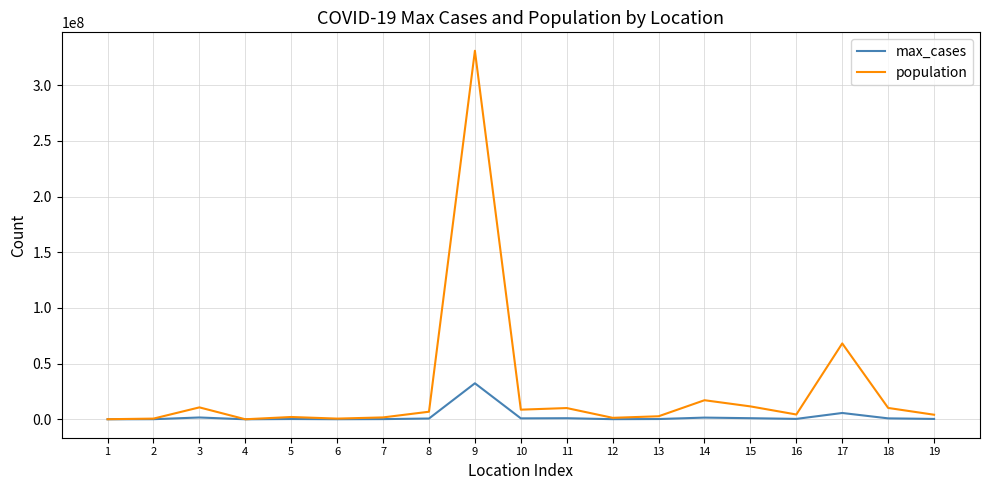

Is the value of population at 9 greater than the value of max_cases at 4?

Yes